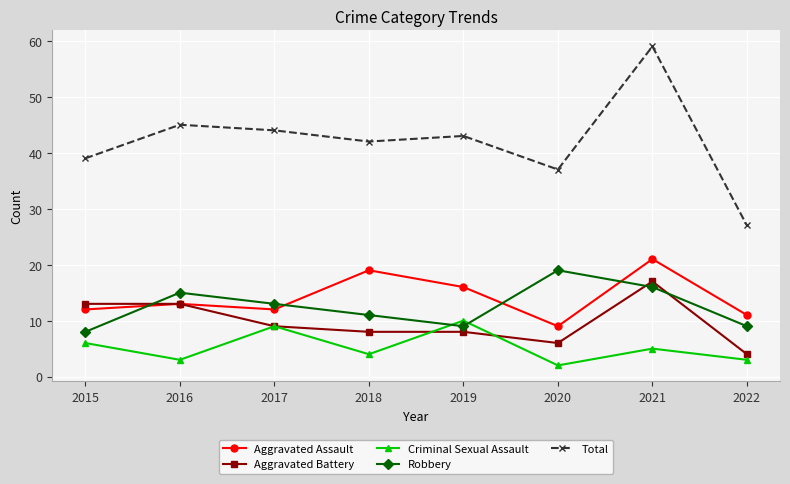

Is it true that Aggravated Battery equals 2 at 2019?

False